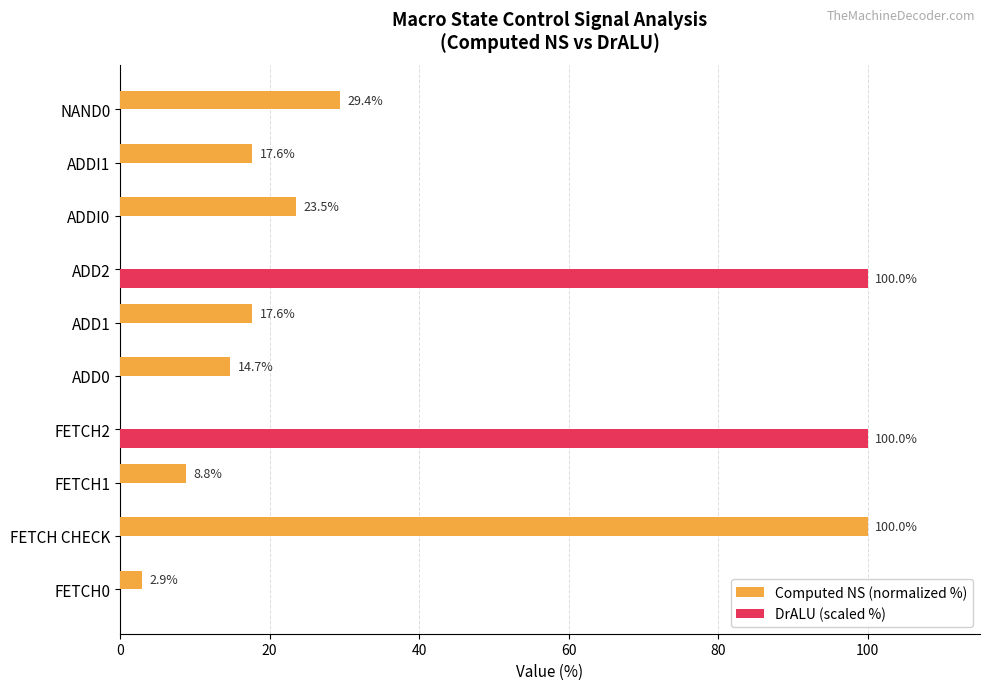

The Computed NS (normalized %) series shows 2.9 at FETCH0. True or false?

True